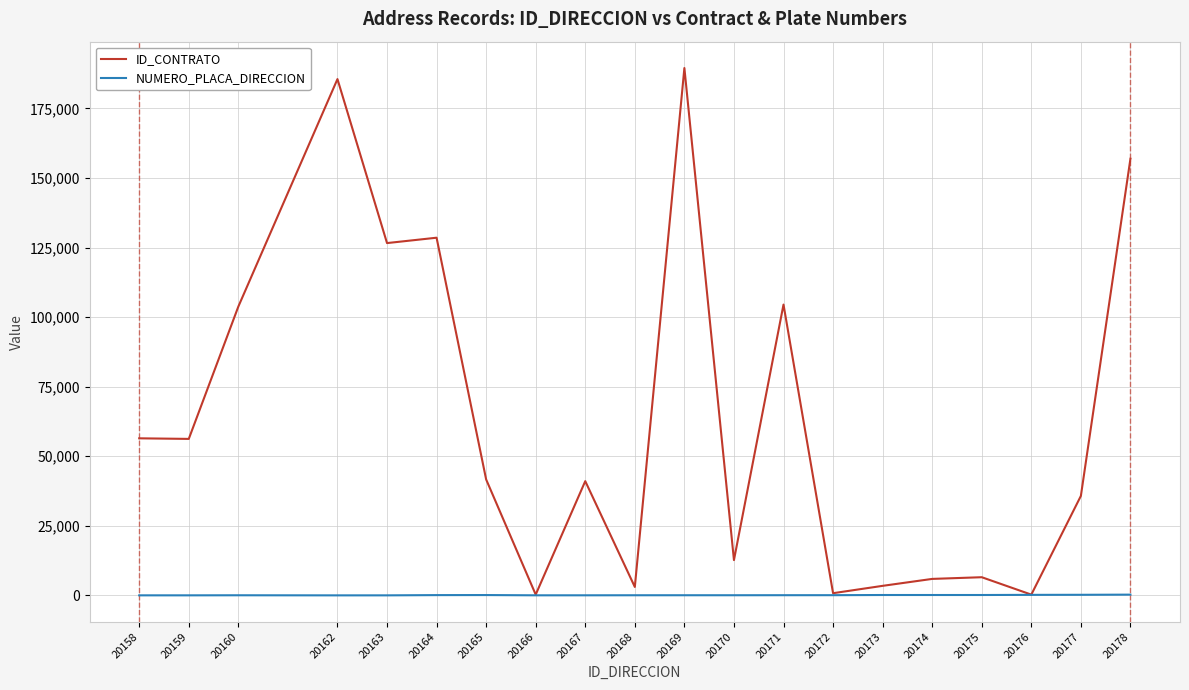

What is the smallest value displayed?

1